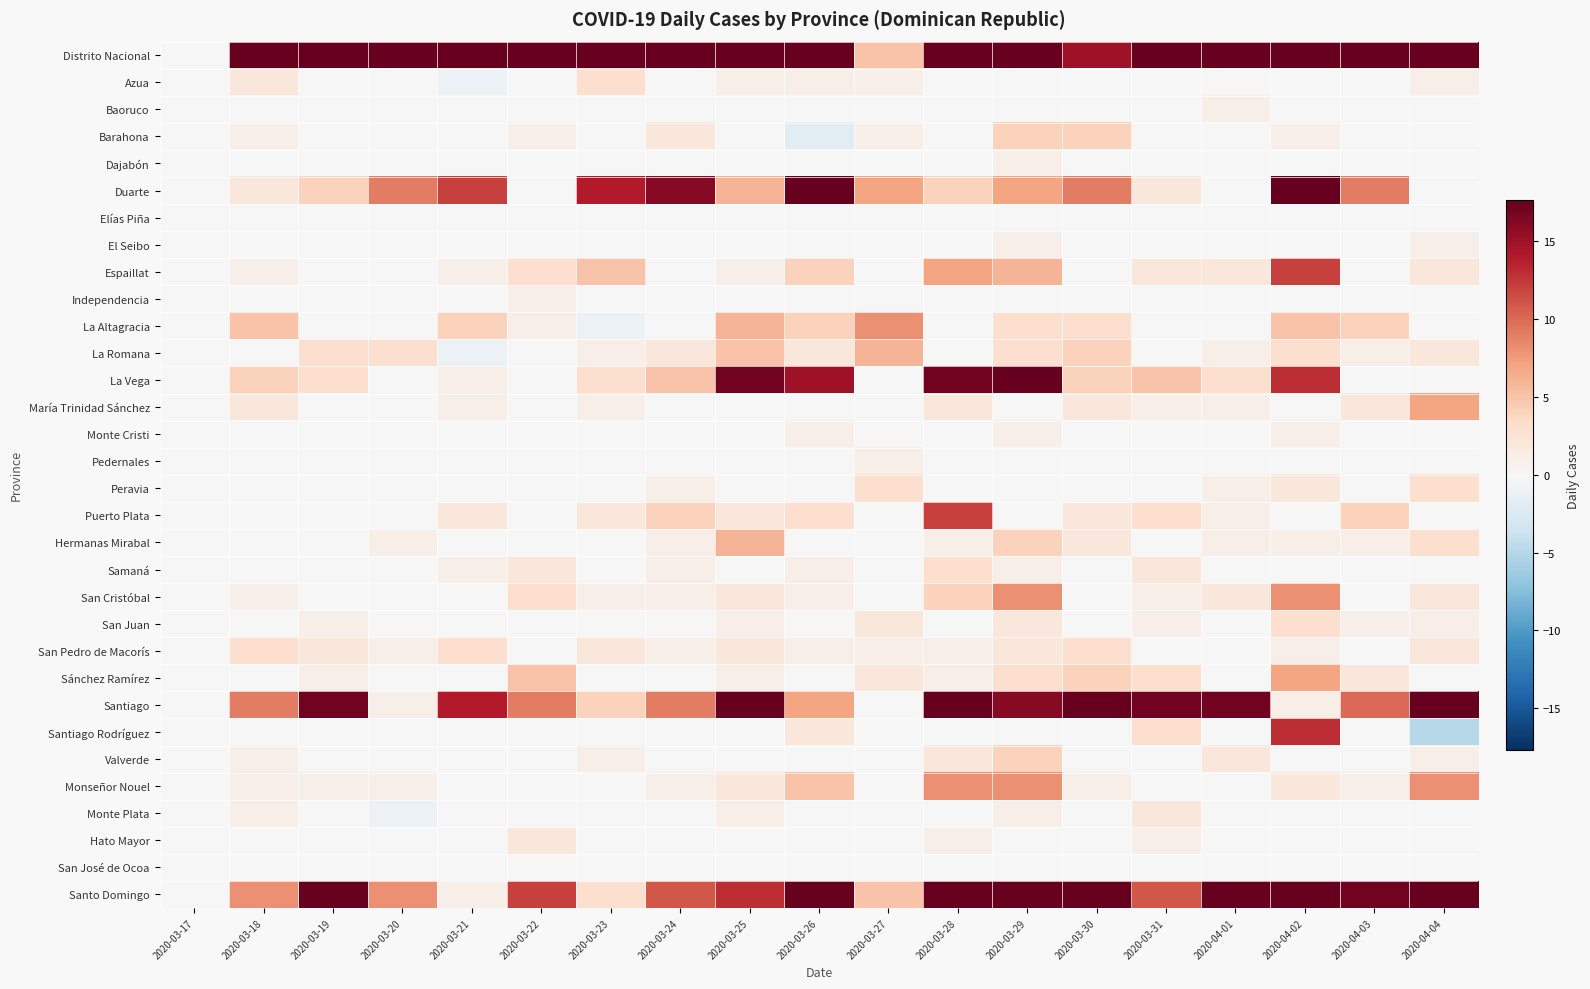

What is the greatest value displayed?

81